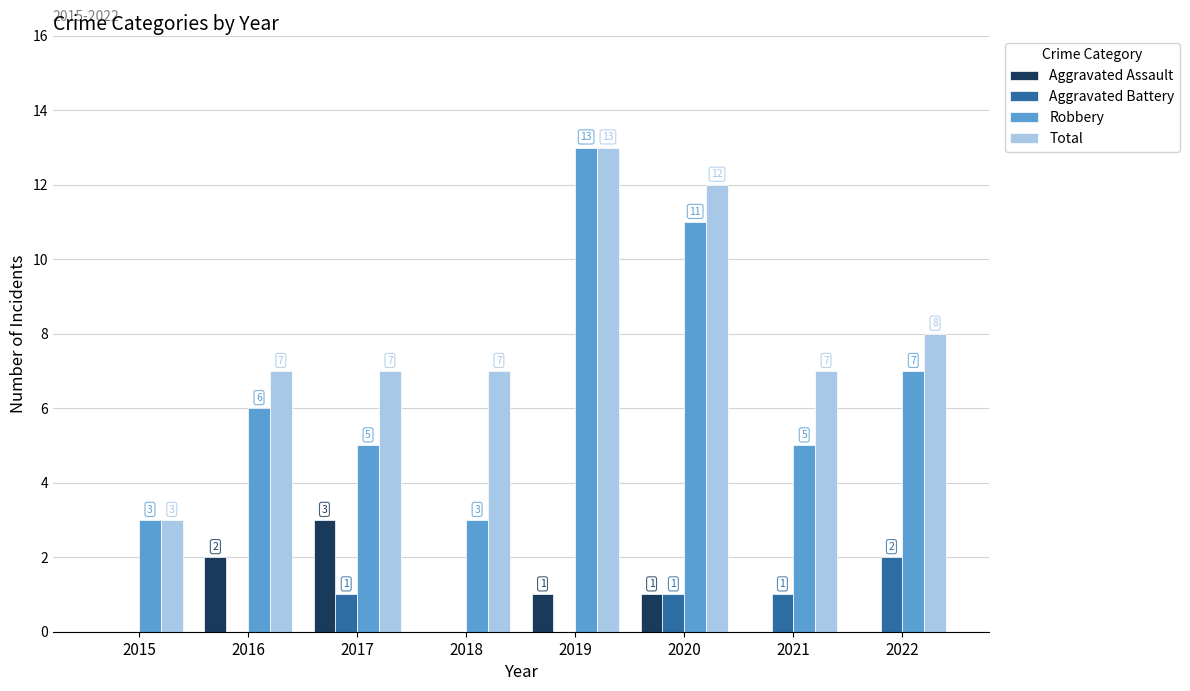

Which category has the highest value in the Aggravated Assault series?

2017